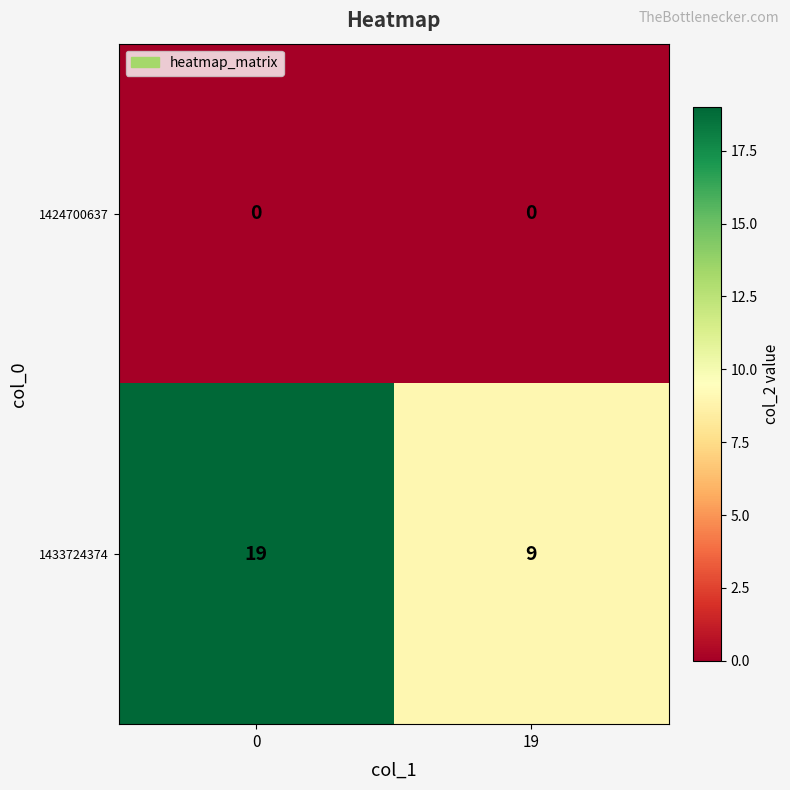

Read the 1433724374 value at 0.

19